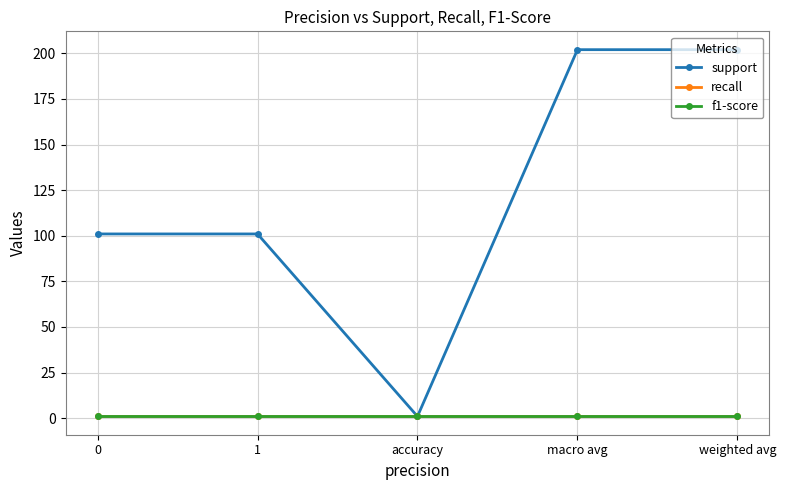

Where does the support series first go above 101?

macro avg